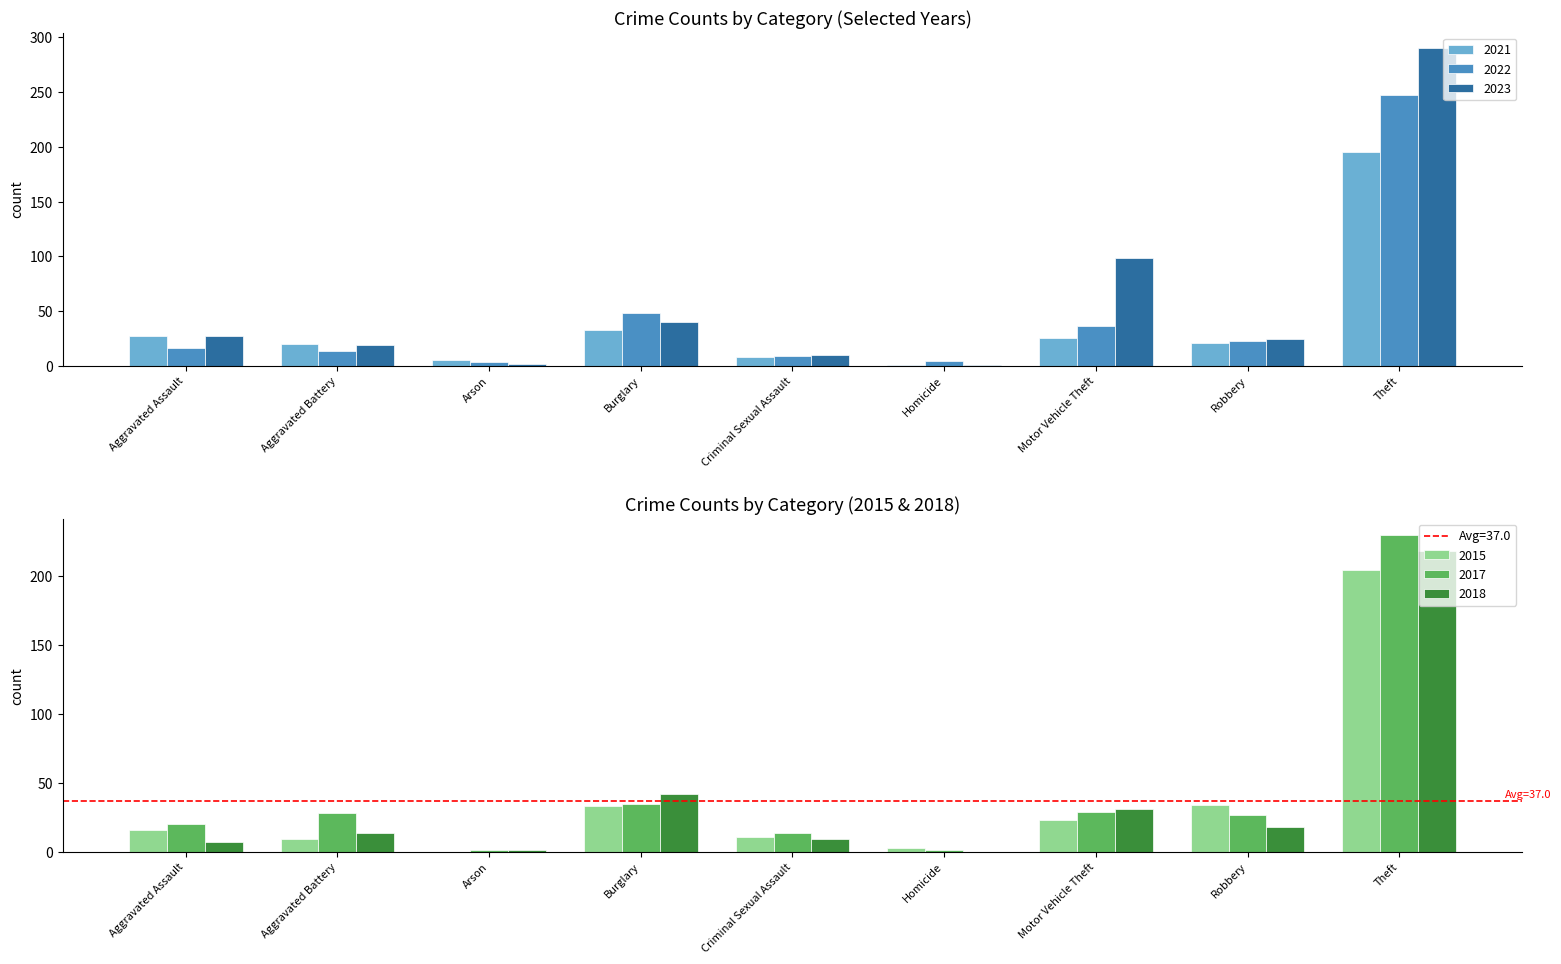

What is the label of the 5th bar from the left?

Criminal Sexual Assault